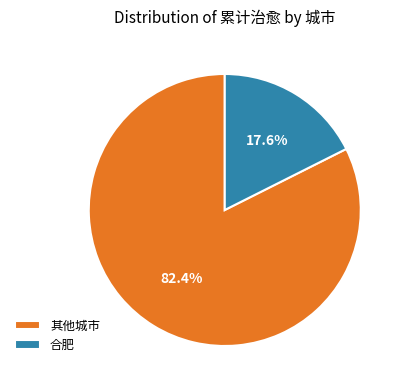

How many segments does this pie chart have?

2